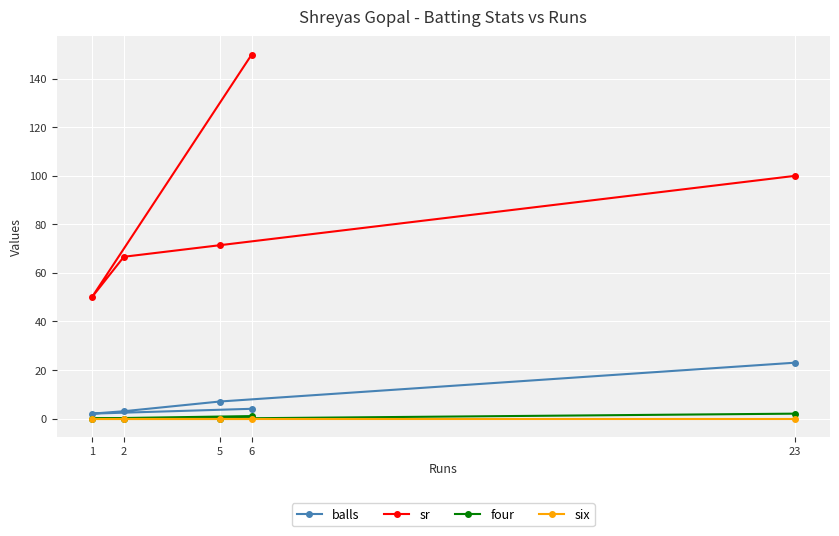

List the series in order of their peak value, highest first.

sr, balls, four, six